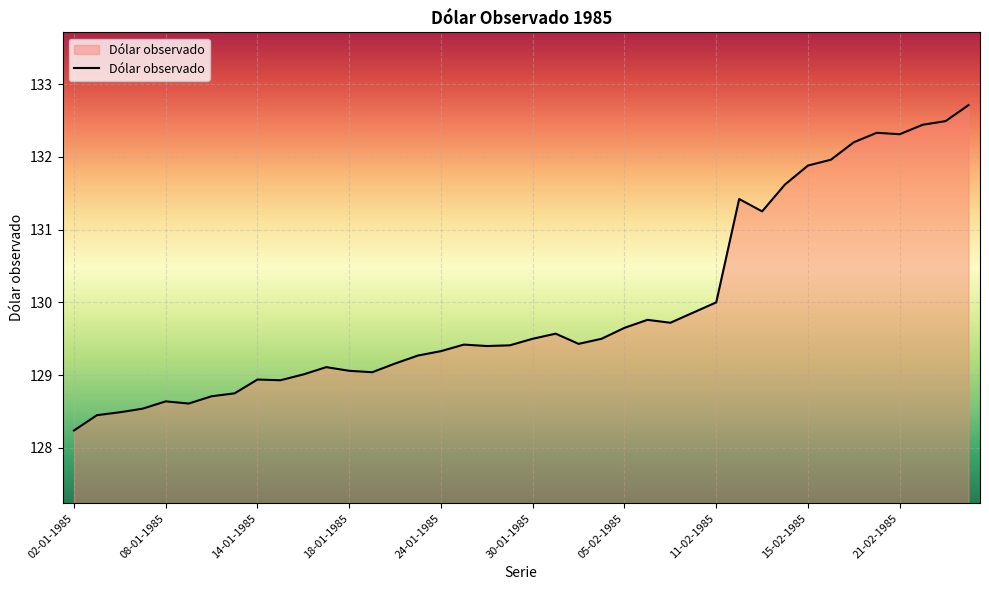

What is the difference between the maximum and minimum values?

4.5